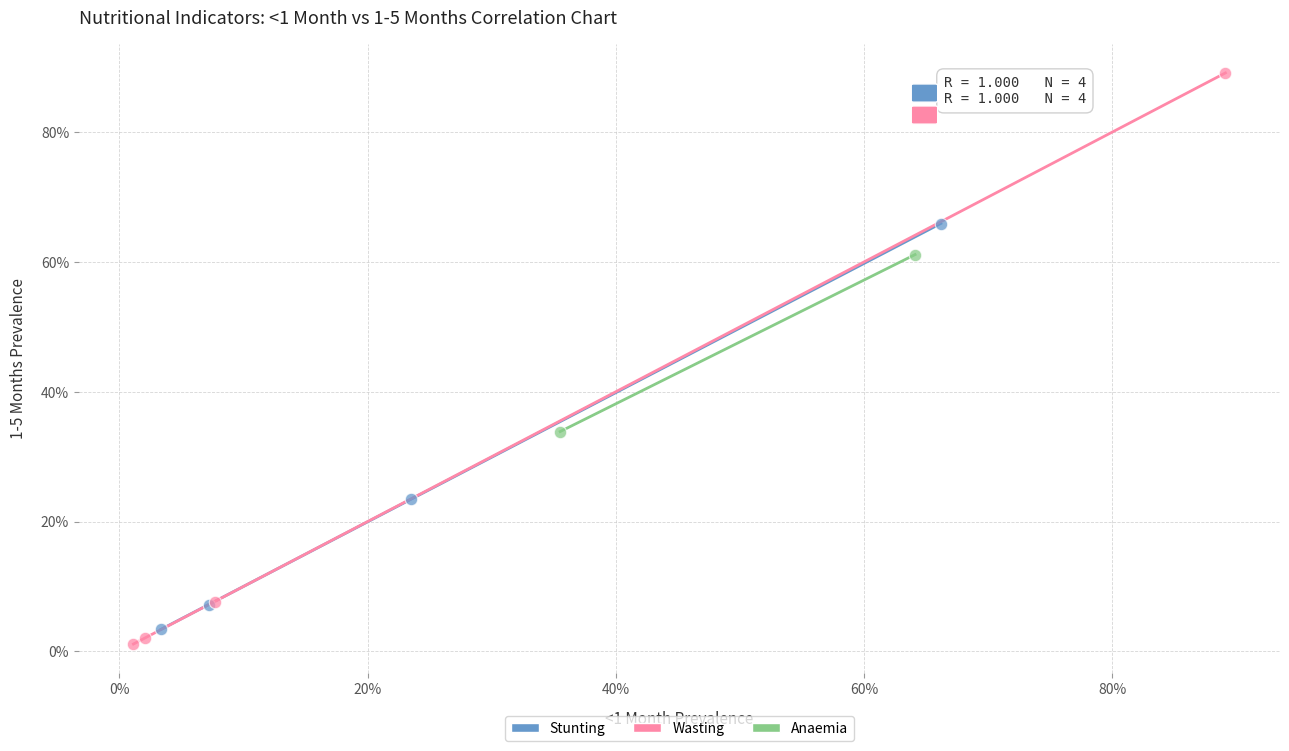

Which series has the largest Y range (max minus min)?

Wasting